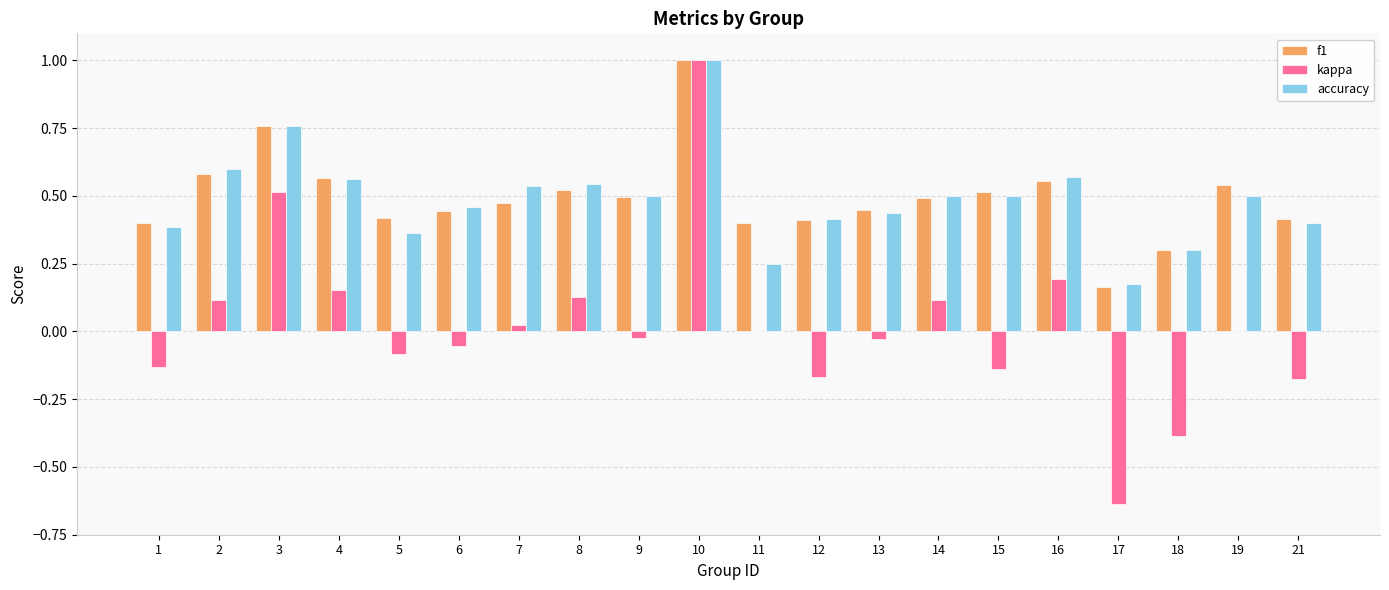

What is the highest value of the accuracy series?

1.0